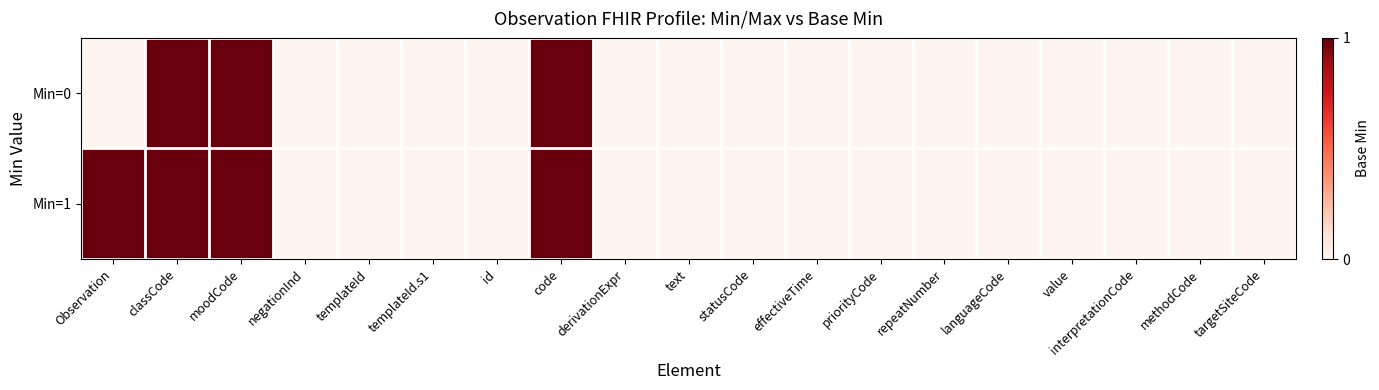

What is the greatest value displayed?

1